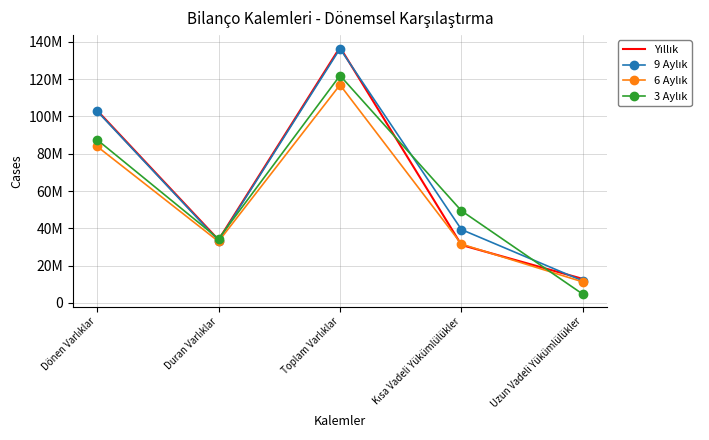

At how many categories does at least one series exceed 116959207?

1